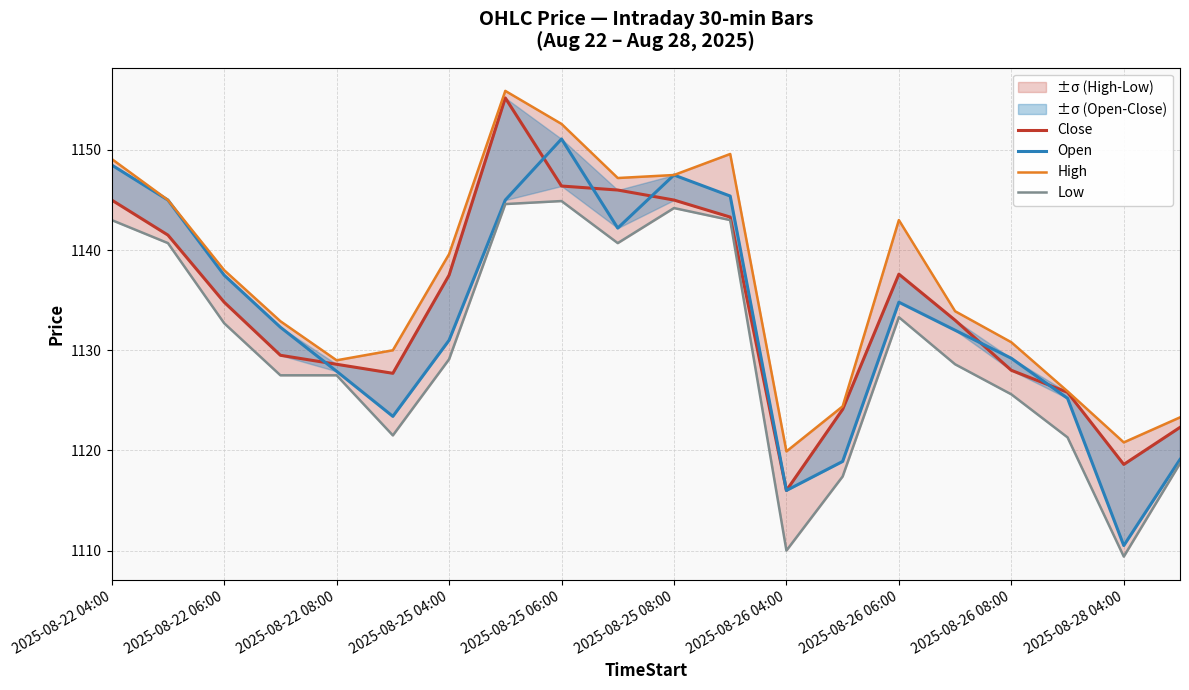

Where is Open nearest to the value 1130?

2025-08-26 08:00